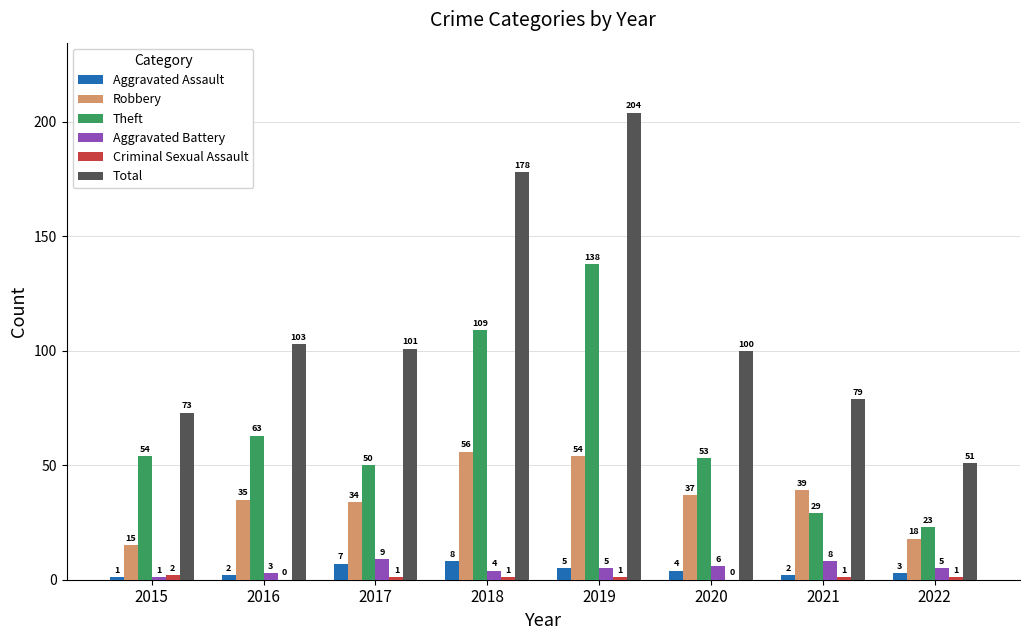

How many groups of bars are there?

8